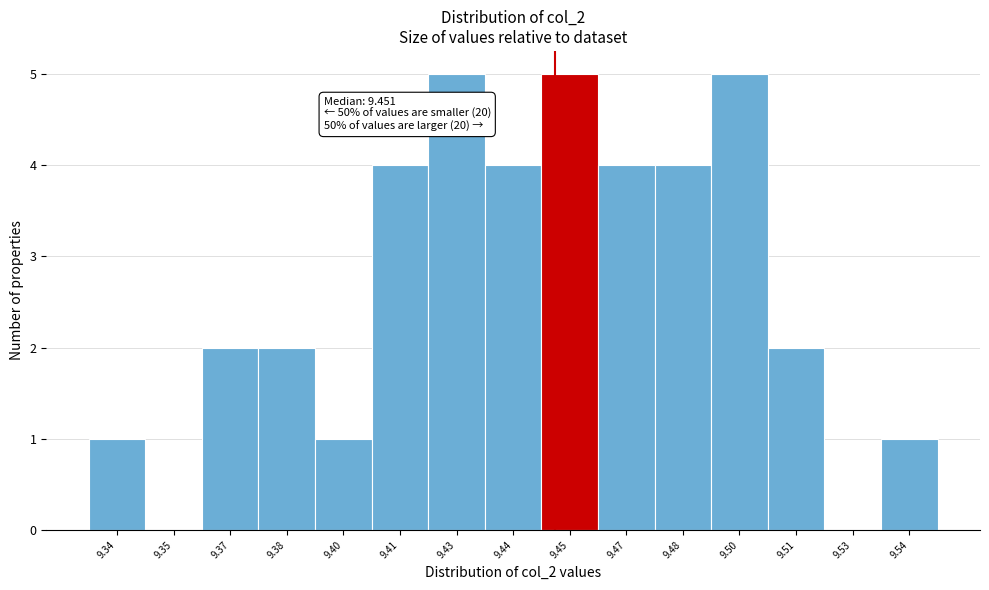

Reading left to right, list all the values displayed in this chart.

9.34=1	9.35=0	9.37=2	9.38=2	9.40=1	9.41=4	9.43=5	9.44=4	9.45=5	9.47=4	9.48=4	9.50=5	9.51=2	9.53=0	9.54=1